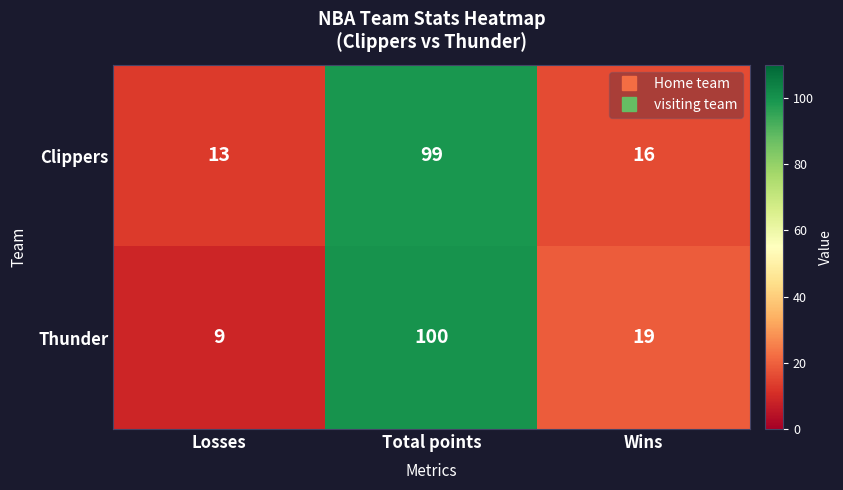

How many series are shown in this chart?

2